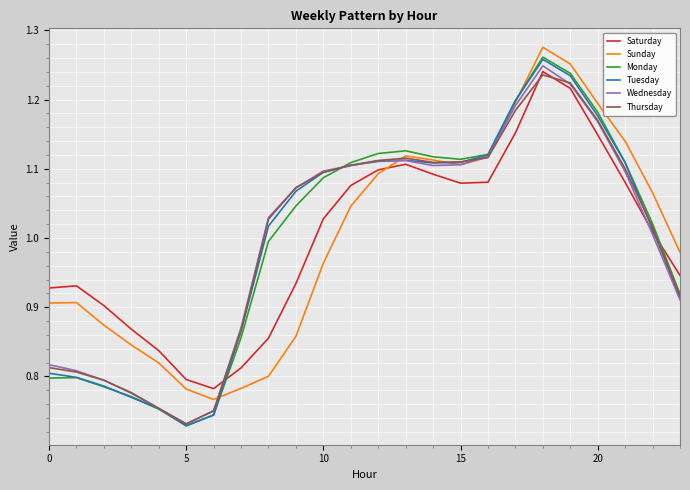

Which series has the widest spread of values?

Monday